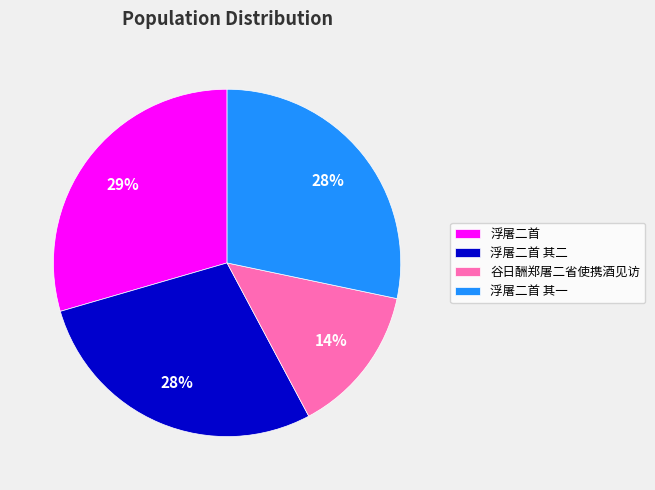

Approximately how many times larger is the value at 浮屠二首 其二 compared to 浮屠二首 其一?

1.0